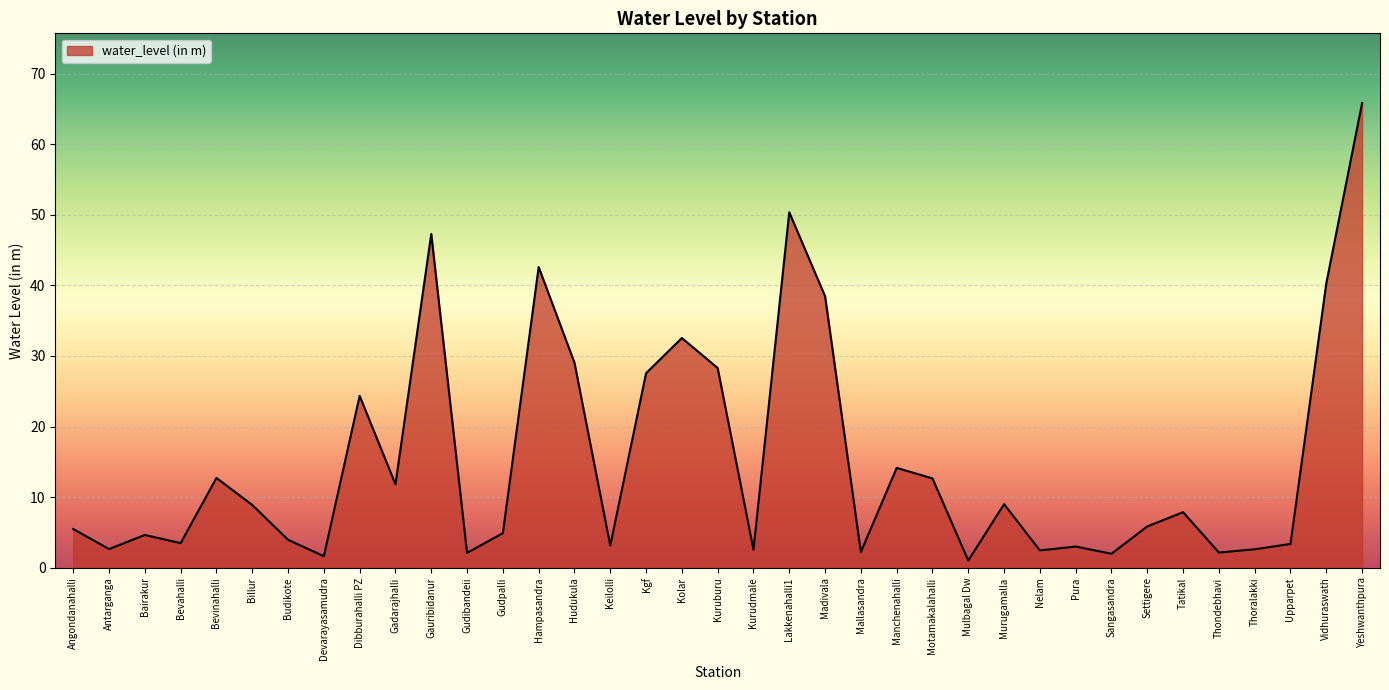

What is the sum of the values at Mulbagal Dw and Sangasandra?

3.0